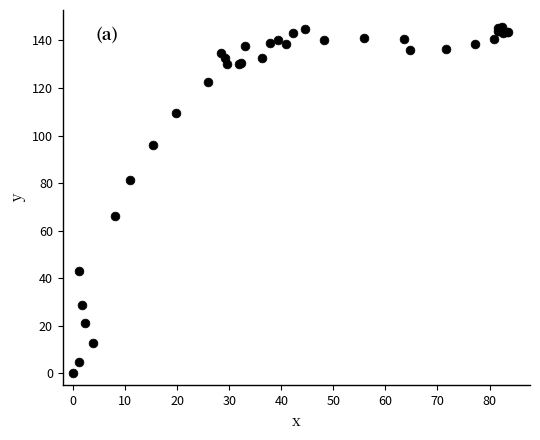

What Y value in the scatter plot is closest to 72?

66.1